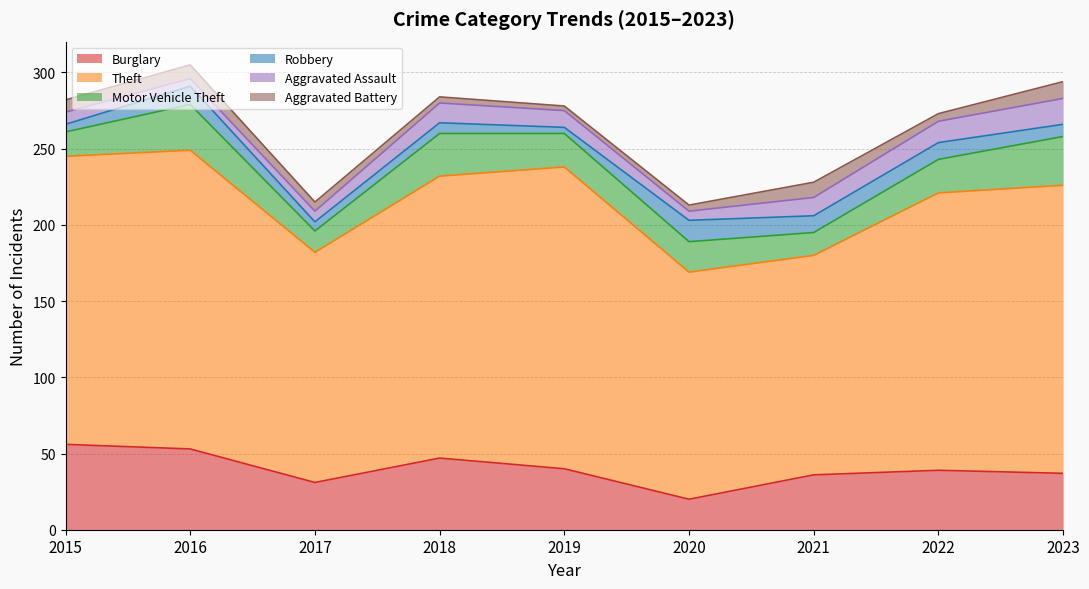

Rank the series at 2021 from lowest to highest value.

Aggravated Battery, Robbery, Aggravated Assault, Motor Vehicle Theft, Burglary, Theft